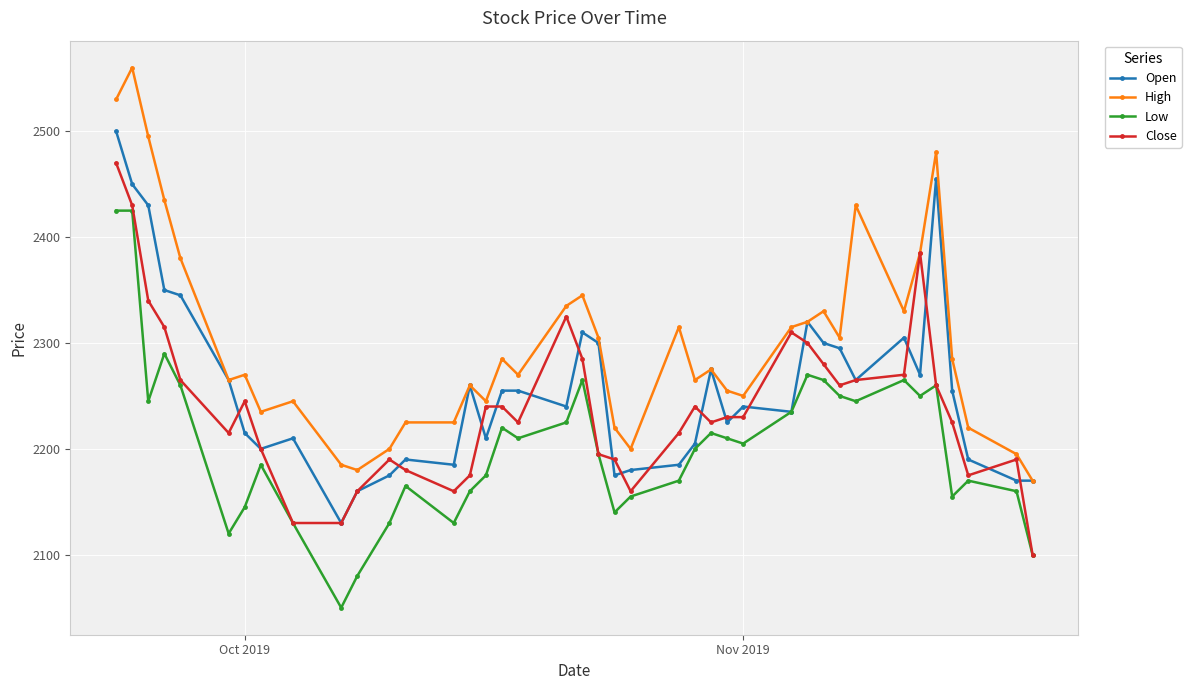

What is the smallest value displayed?

2050